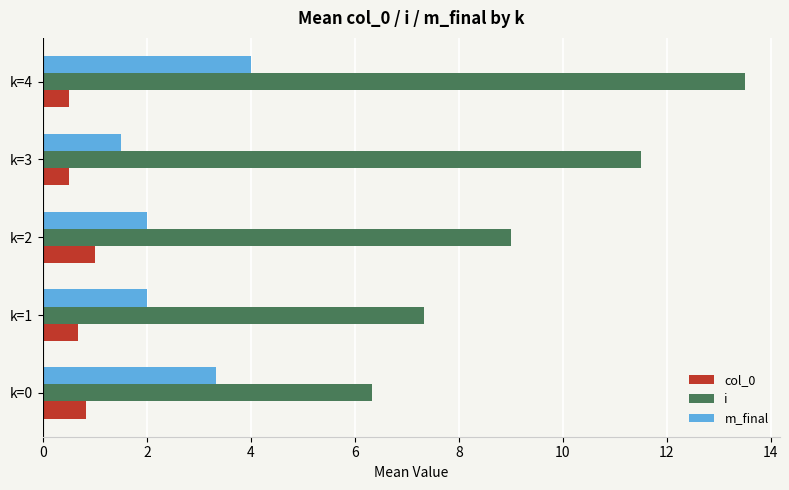

Which series has the widest spread of values?

i